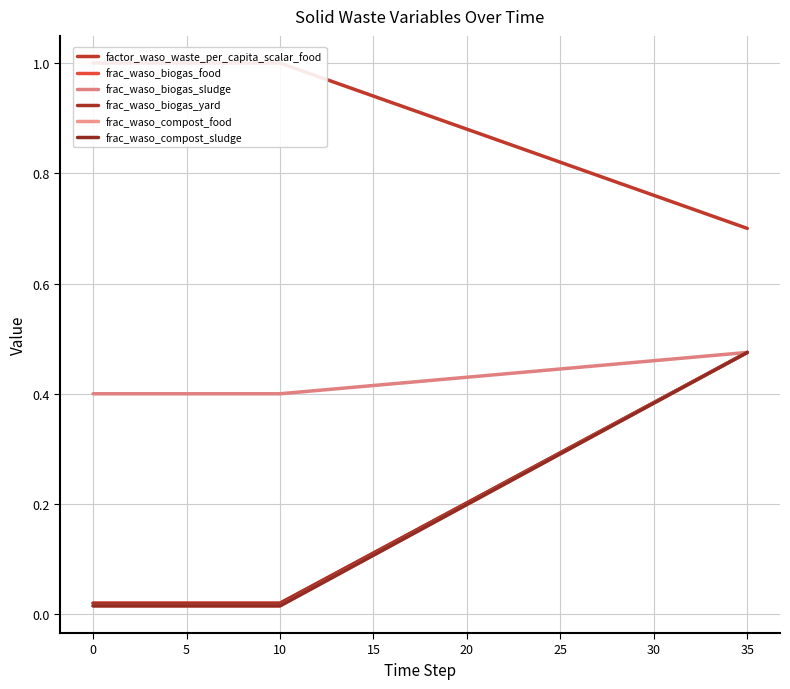

What is the greatest value displayed?

1.0